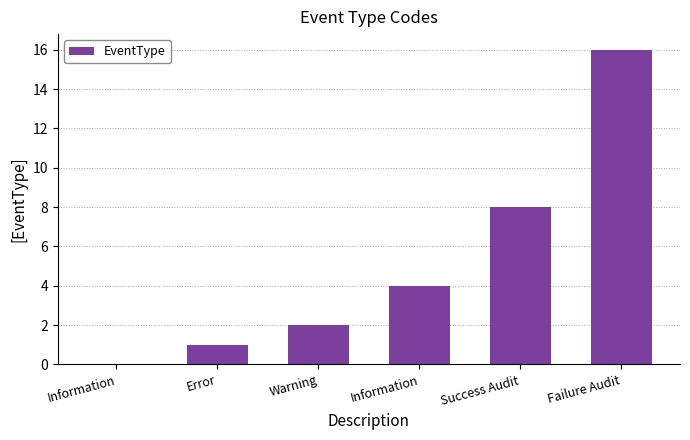

How many values are above zero?

5